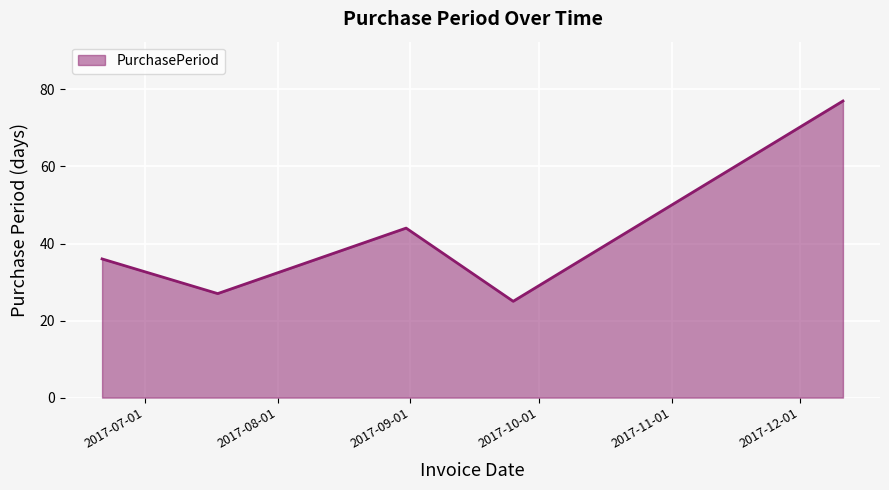

What is the maximum value shown in the chart?

77